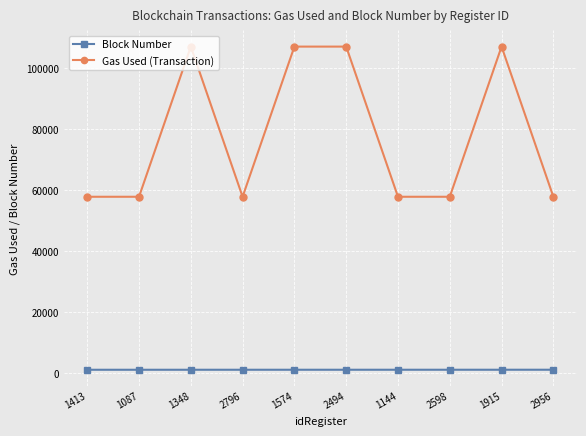

What is the difference between the second highest and minimum values in the Block Number series?

8